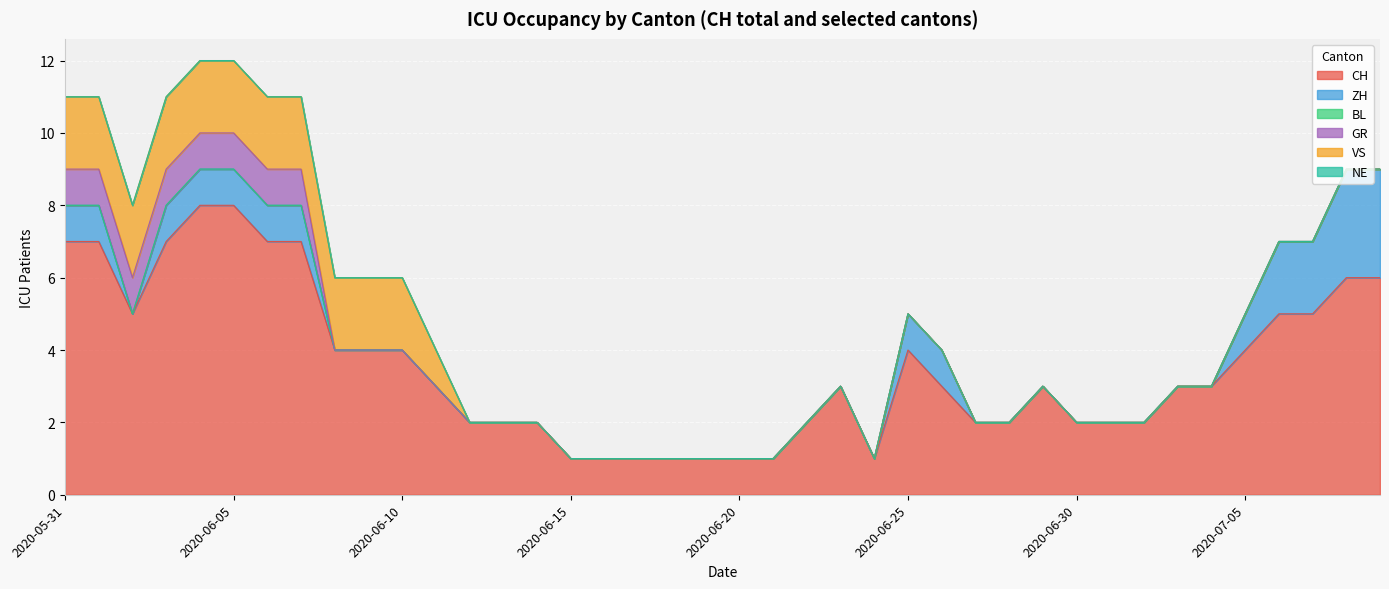

Which series has the widest spread of values?

CH